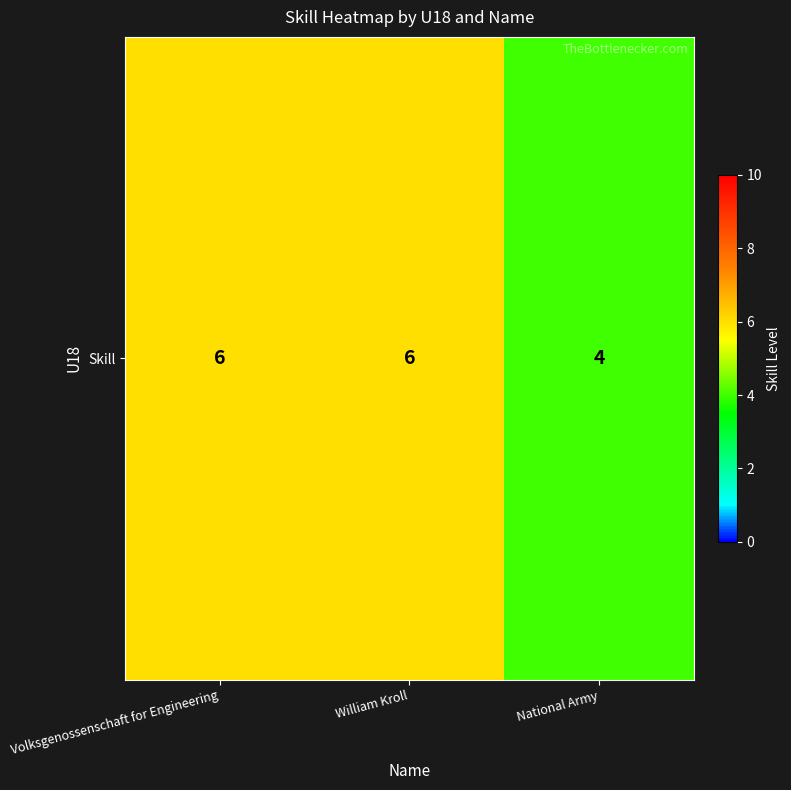

What is the sum of the values at Volksgenossenschaft for Engineering and National Army?

10